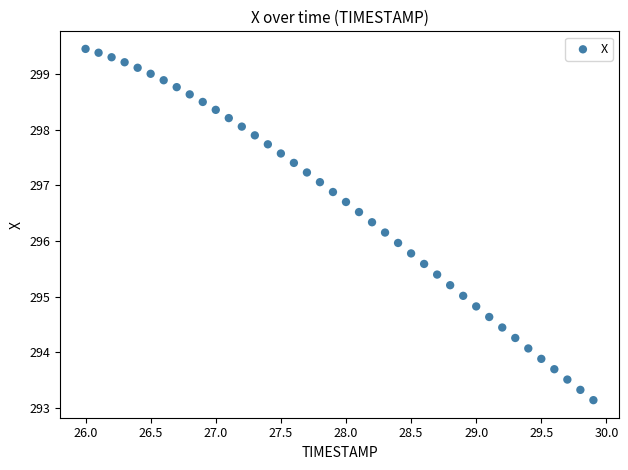

What is the range of Y values (max minus min)?

6.3